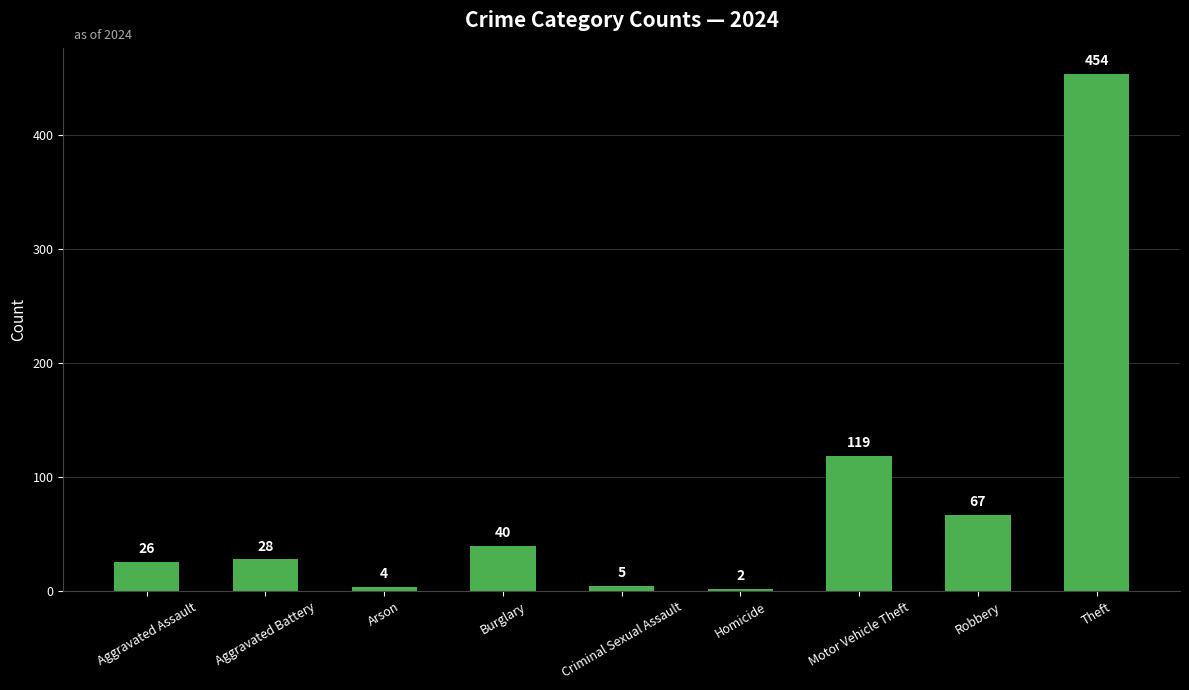

Reading left to right, what are all the values shown in this chart?

26	28	4	40	5	2	119	67	454